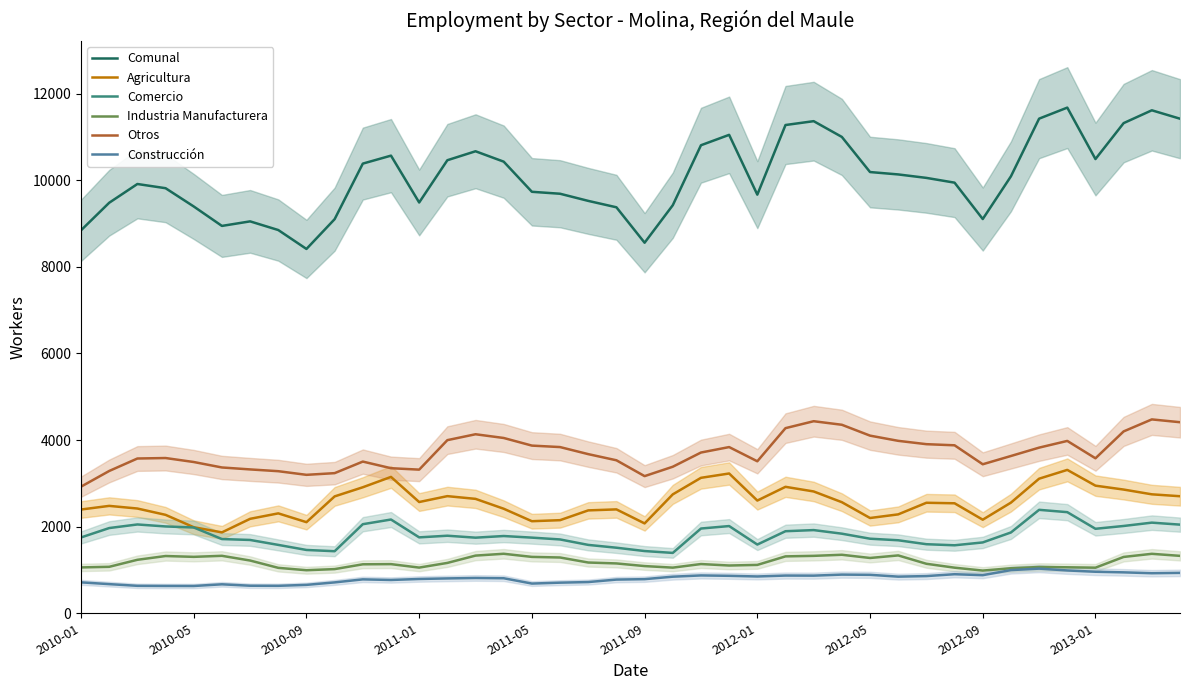

True or false: Industria Manufacturera and Comunal cross at least once.

False